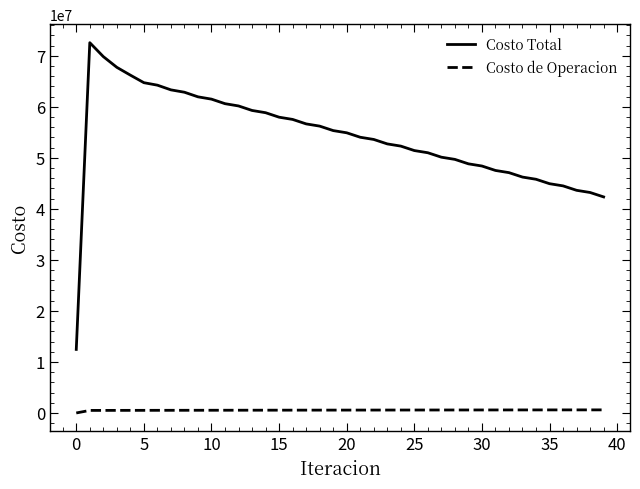

Which series has the widest spread of values?

Costo Total